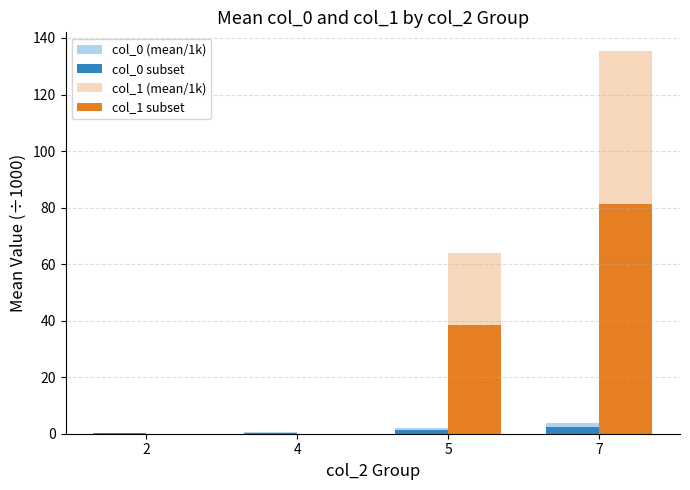

Which category has the highest value across all series?

7